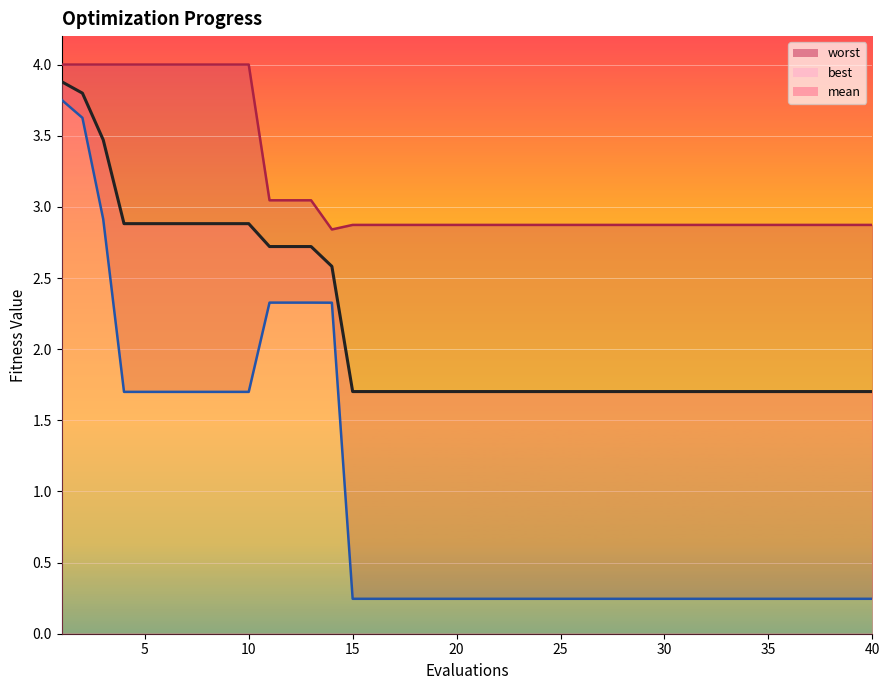

Reading left to right, what are all the values shown in this chart?

mean: 3.9	3.8	3.5	2.9	2.9	2.9	2.9	2.9	2.9	2.9	2.7	2.7	2.7	2.6	1.7	1.7	1.7	1.7	1.7	1.7	1.7	1.7	1.7	1.7	1.7	1.7	1.7	1.7	1.7	1.7	1.7	1.7	1.7	1.7	1.7	1.7	1.7	1.7	1.7	1.7
best: 3.8	3.6	2.9	1.7	1.7	1.7	1.7	1.7	1.7	1.7	2.3	2.3	2.3	2.3	0.2	0.2	0.2	0.2	0.2	0.2	0.2	0.2	0.2	0.2	0.2	0.2	0.2	0.2	0.2	0.2	0.2	0.2	0.2	0.2	0.2	0.2	0.2	0.2	0.2	0.2
worst: 4.0	4.0	4.0	4.0	4.0	4.0	4.0	4.0	4.0	4.0	3.0	3.0	3.0	2.8	2.9	2.9	2.9	2.9	2.9	2.9	2.9	2.9	2.9	2.9	2.9	2.9	2.9	2.9	2.9	2.9	2.9	2.9	2.9	2.9	2.9	2.9	2.9	2.9	2.9	2.9